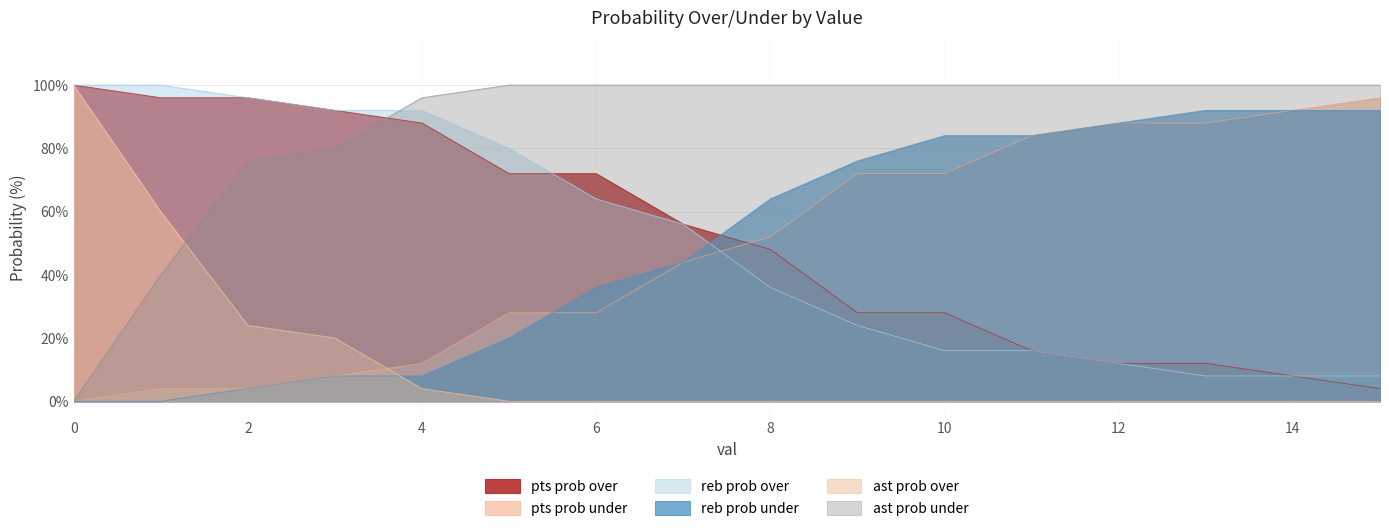

Reading left to right, what are all the values shown in this chart?

pts prob over: 0=100	1=96	2=96	3=92	4=88	5=72	6=72	7=56	8=48	9=28	10=28	11=16	12=12	13=12	14=8	15=4
pts prob under: 0=0	1=4	2=4	3=8	4=12	5=28	6=28	7=44	8=52	9=72	10=72	11=84	12=88	13=88	14=92	15=96
reb prob over: 0=100	1=100	2=96	3=92	4=92	5=80	6=64	7=56	8=36	9=24	10=16	11=16	12=12	13=8	14=8	15=8
reb prob under: 0=0	1=0	2=4	3=8	4=8	5=20	6=36	7=44	8=64	9=76	10=84	11=84	12=88	13=92	14=92	15=92
ast prob over: 0=100	1=60	2=24	3=20	4=4	5=0	6=0	7=0	8=0	9=0	10=0	11=0	12=0	13=0	14=0	15=0
ast prob under: 0=0	1=40	2=76	3=80	4=96	5=100	6=100	7=100	8=100	9=100	10=100	11=100	12=100	13=100	14=100	15=100